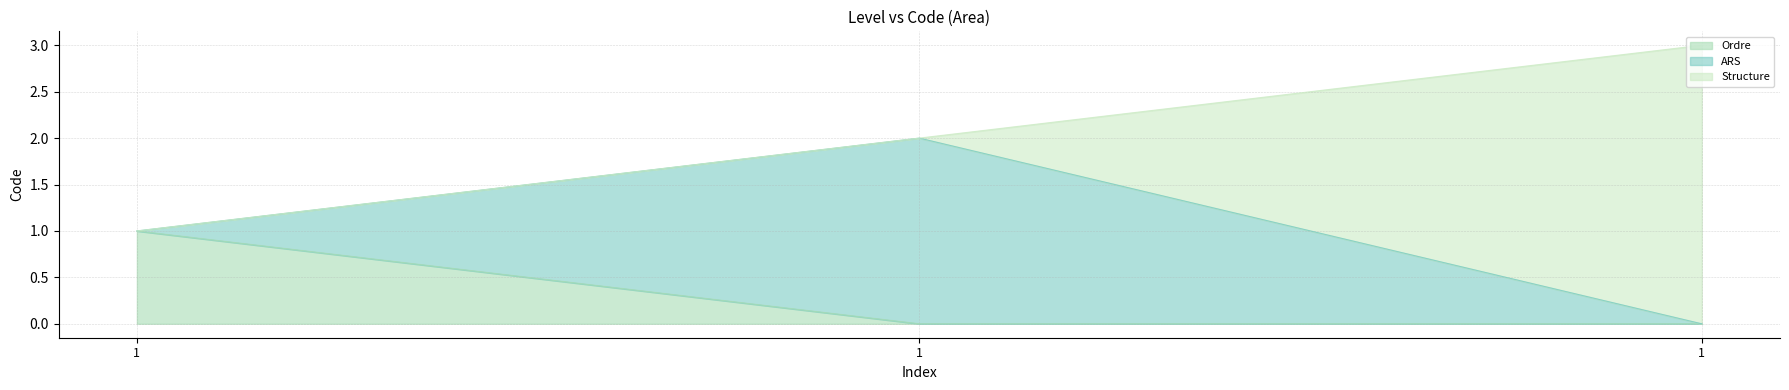

What is the sum of the values at 1 and 1?

4